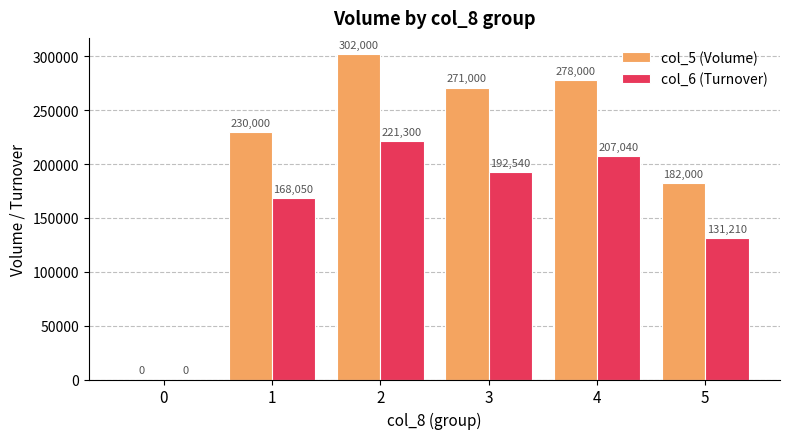

Where does the col_6 (Turnover) series first go above 192540?

2